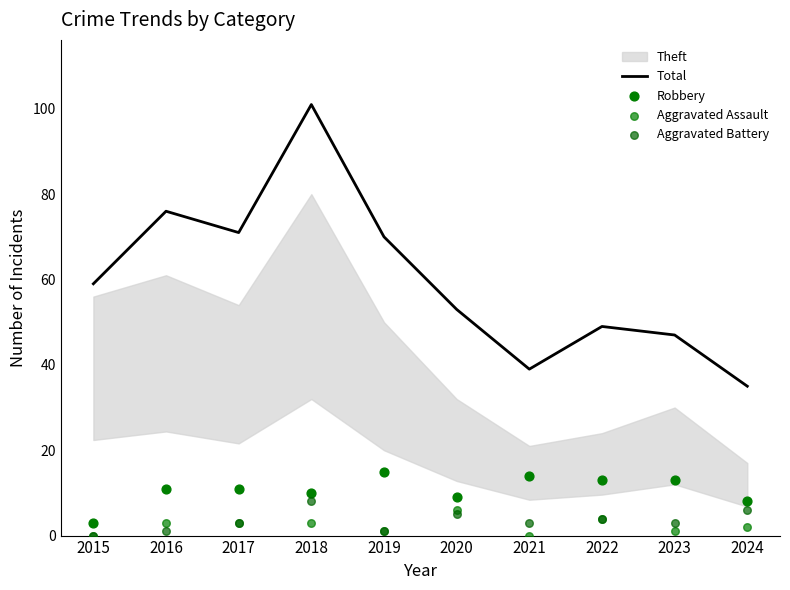

The value of Total at 2018 is 170. True or false?

False